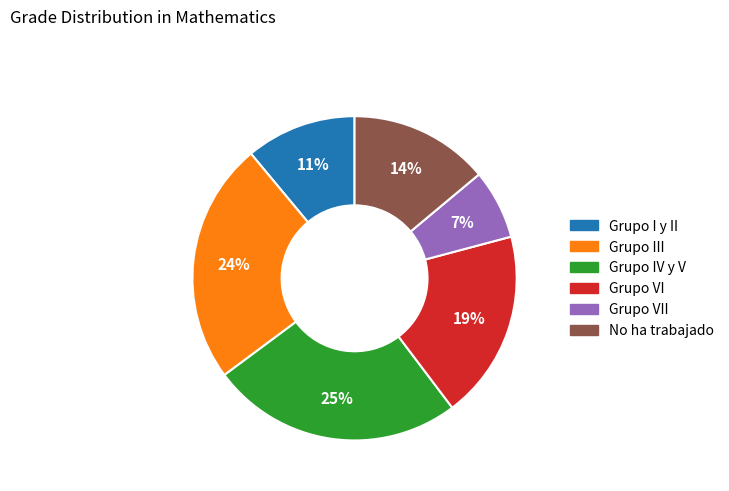

Is there any slice that represents more than half of the pie?

No